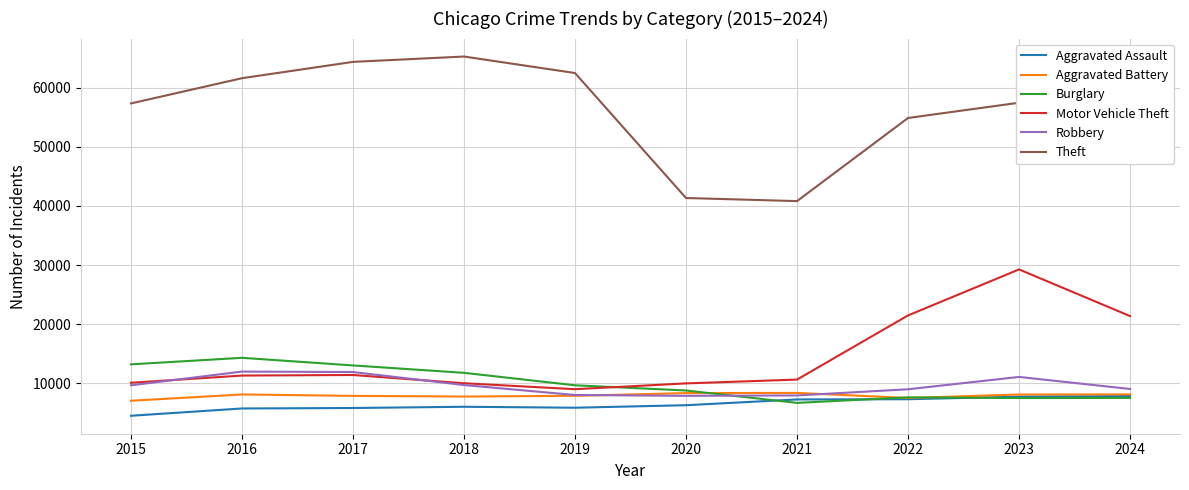

At which category is the sum across all series the highest?

2023